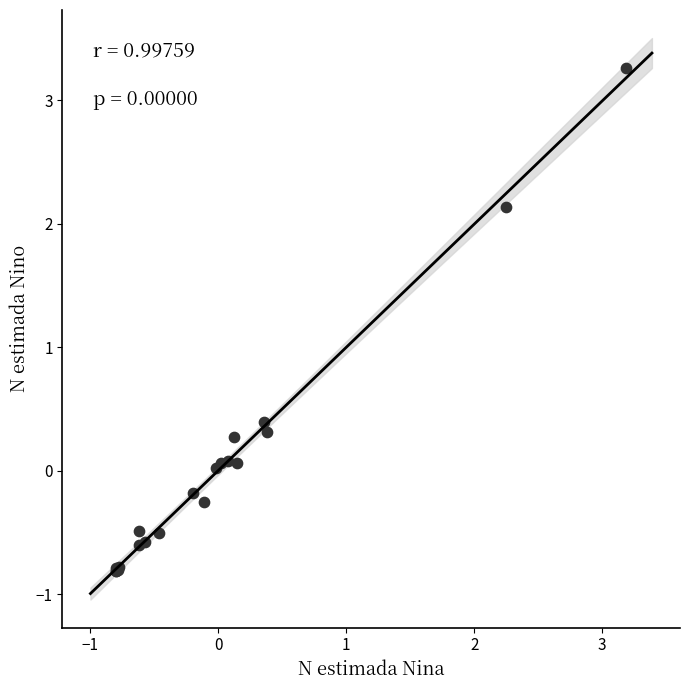

What Y value in the scatter plot is closest to 1?

0.4